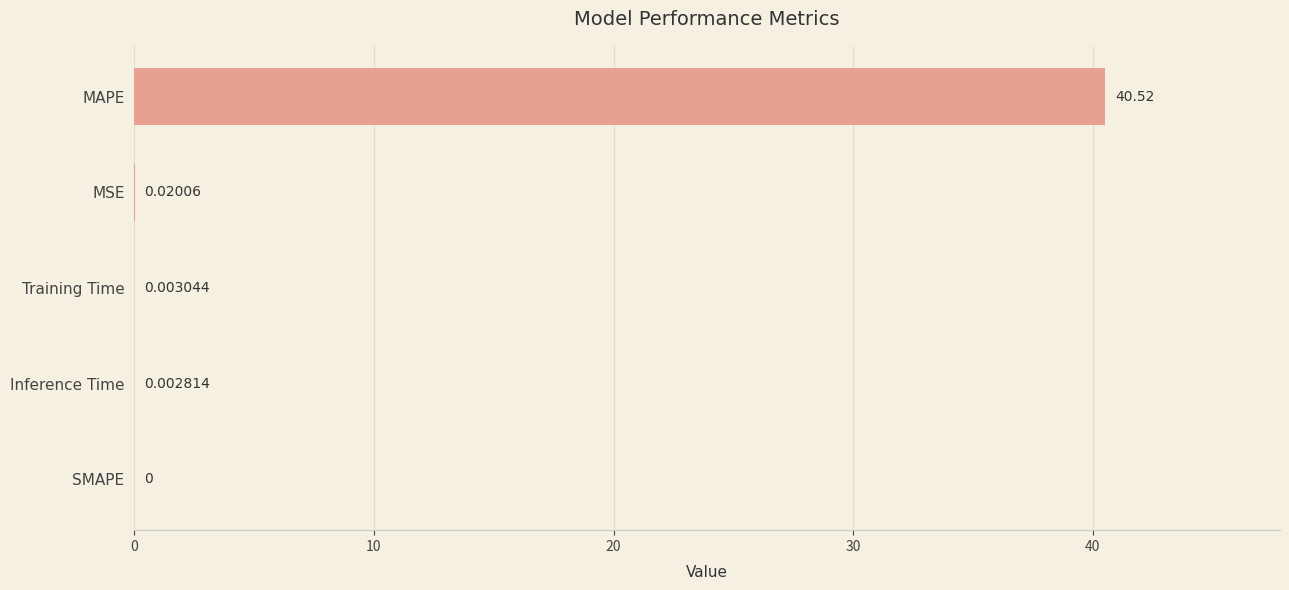

Where is the data nearest to the value 20?

MSE